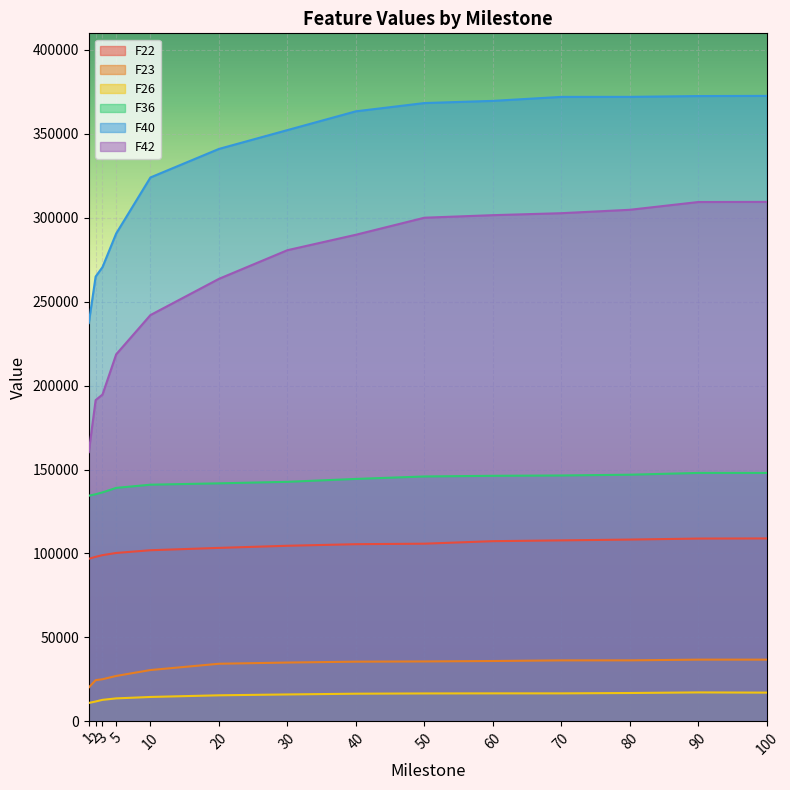

Which series has the largest total across all categories?

F40